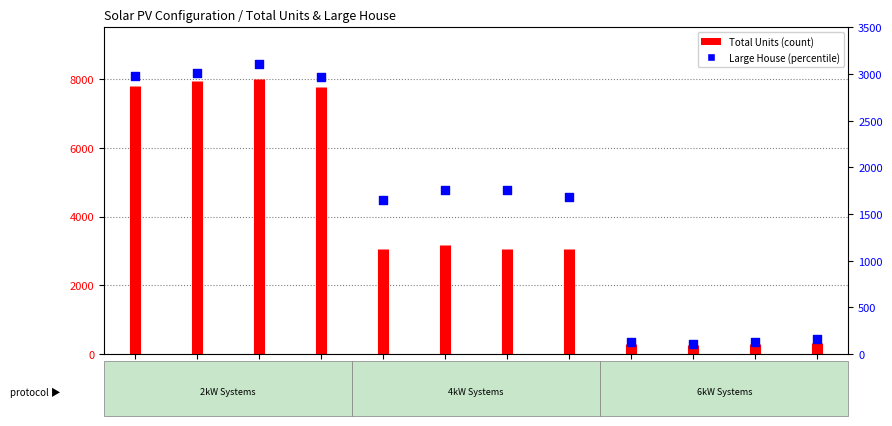

Which has a higher value, 2kW_SE or 6kW_S?

2kW_SE